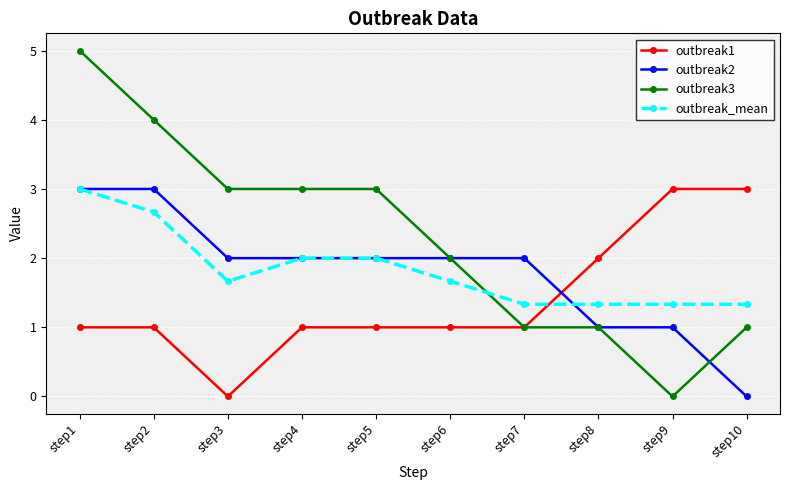

What is the sum of the outbreak1 values at step5 and step8?

3.0